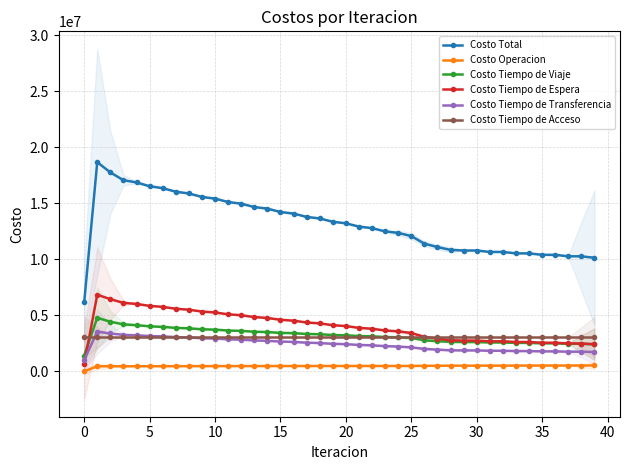

What is the value of the Costo Tiempo de Viaje point at the 39th from the left?

2459032.1